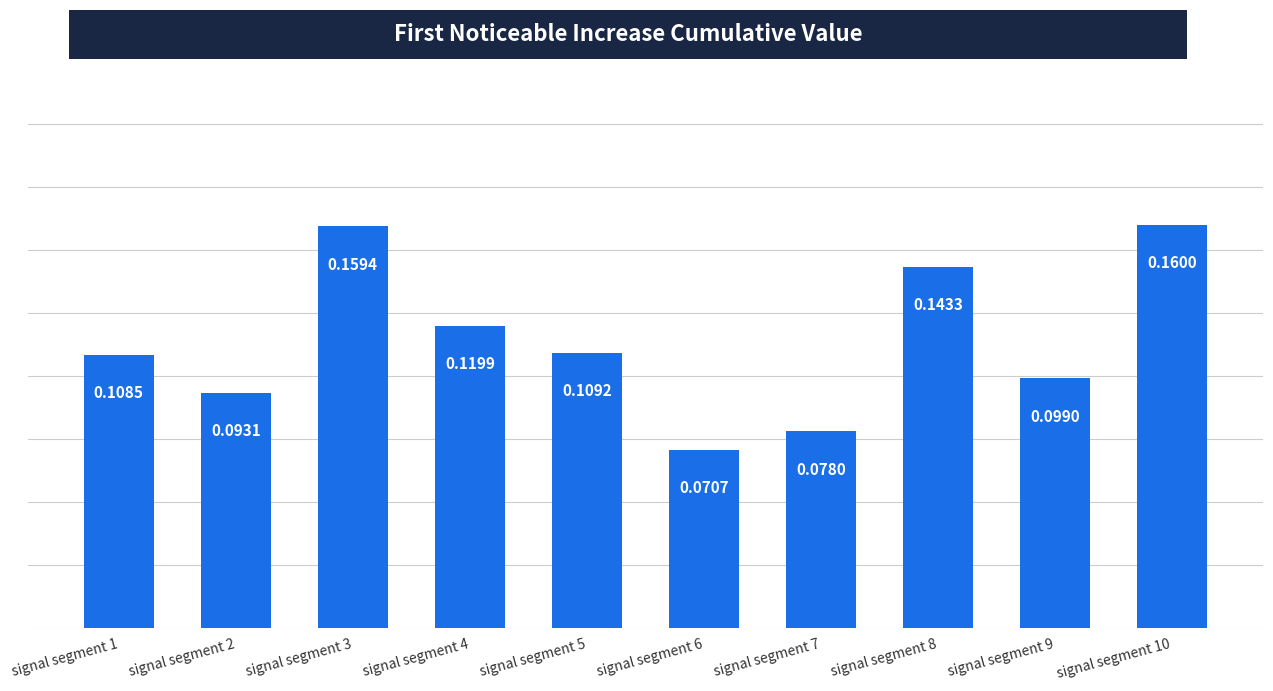

Which has a higher value, signal segment 6 or signal segment 7?

signal segment 7